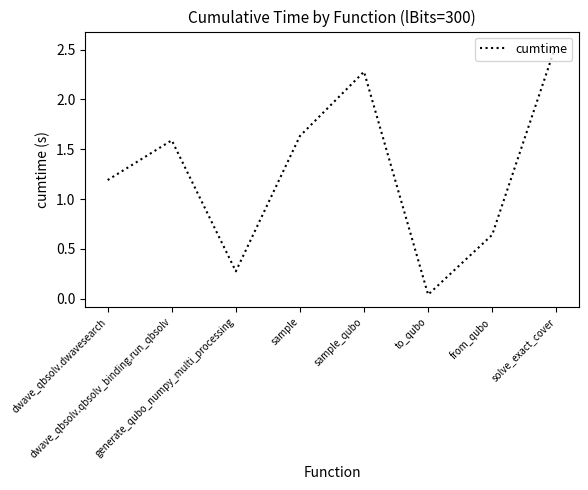

What is the average value?

1.3